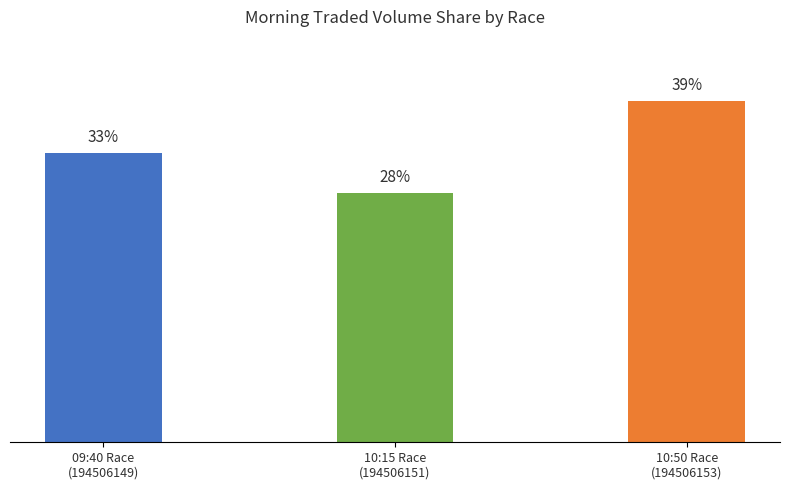

How many data points are above 32?

2